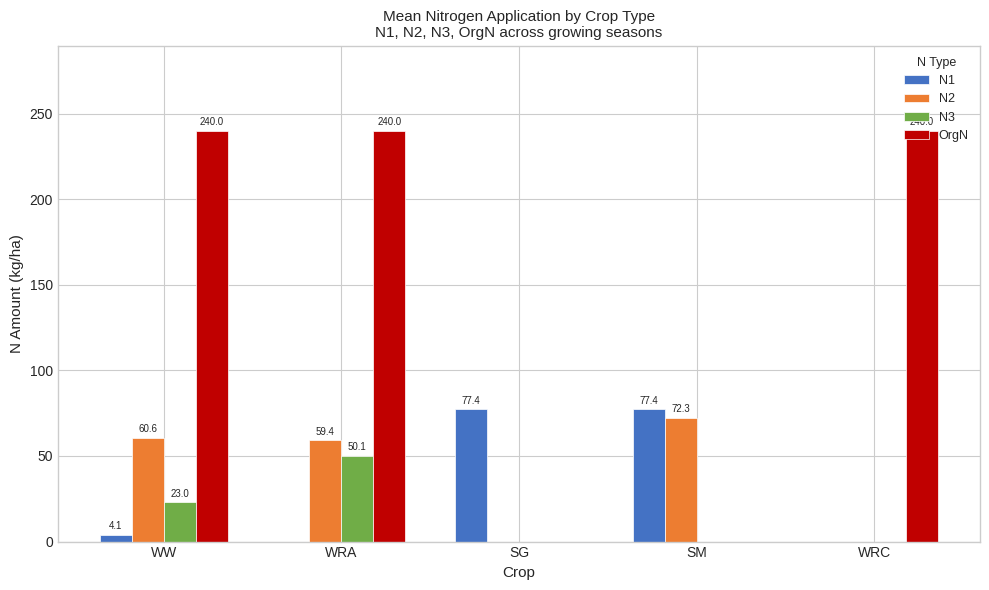

How many groups of bars are there?

5